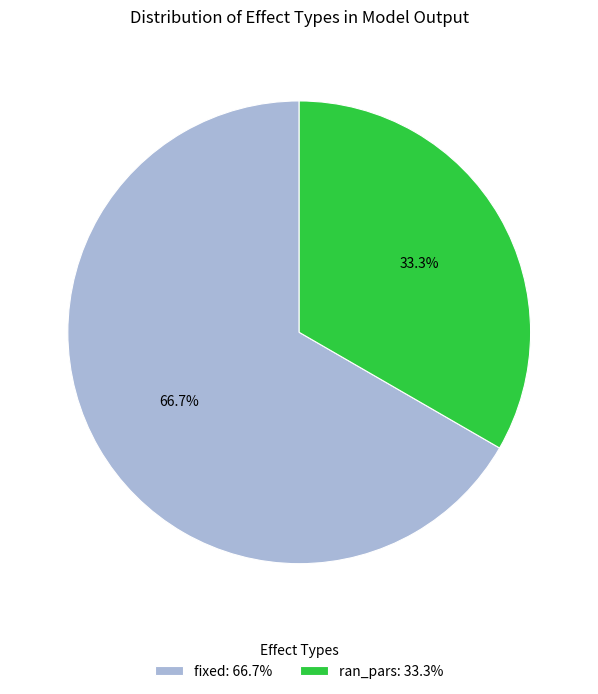

How many slices are in this pie chart?

2